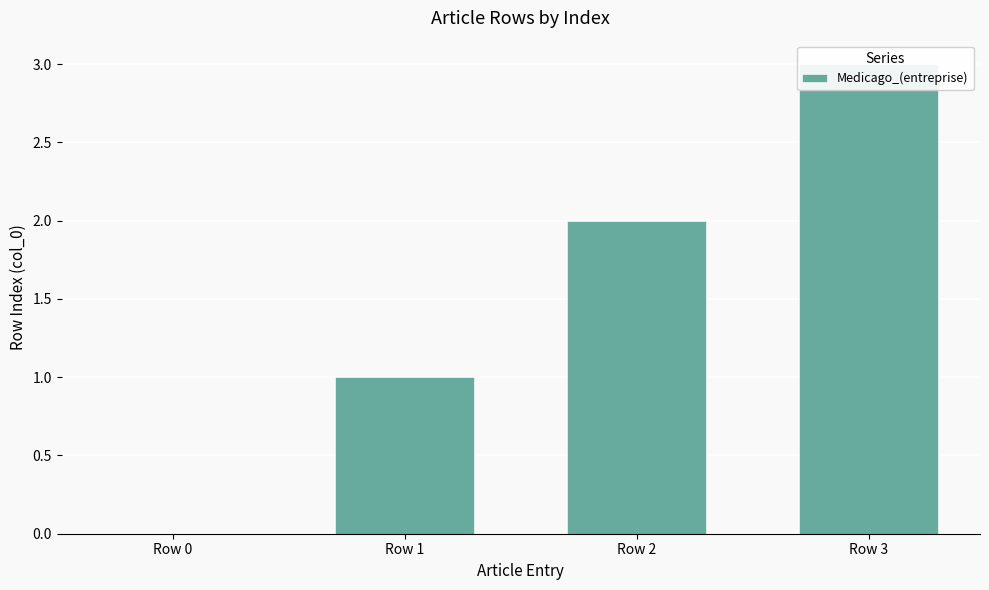

How many values are between 1 and 3?

3